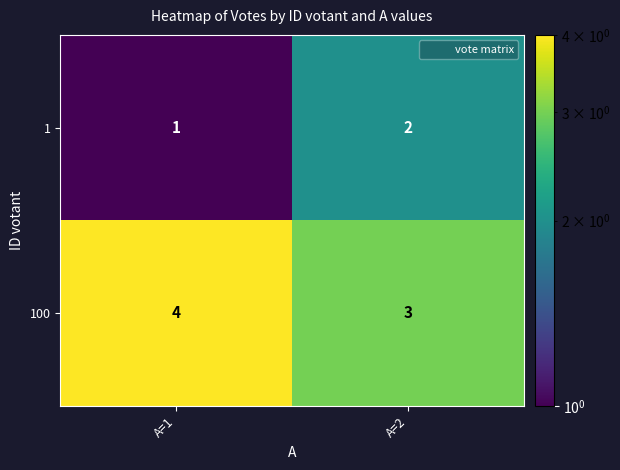

Is it true that 100 equals 4 at A=1?

True